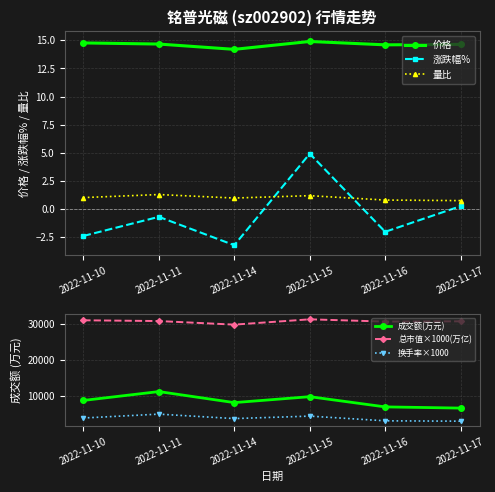

True or false: 涨跌幅% has a value of 0.3 at 2022-11-17.

True